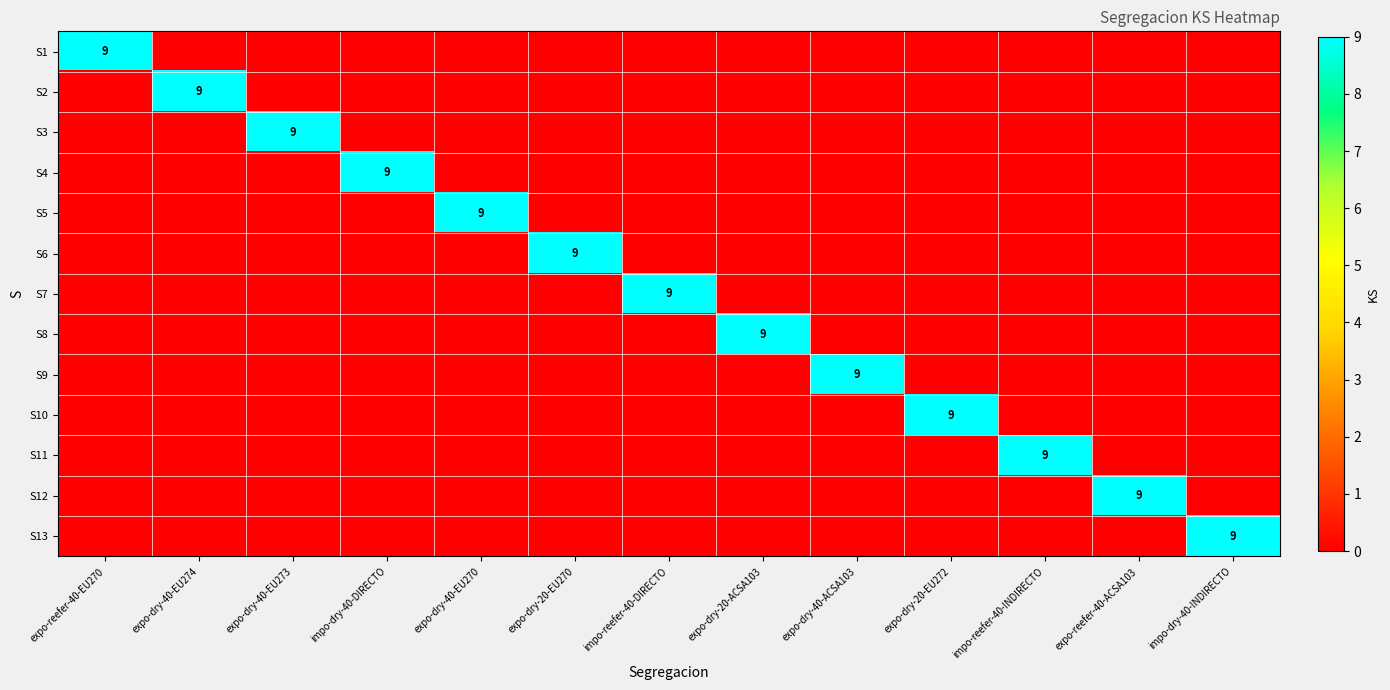

Is it true that S2 equals 9 at expo-dry-40-EU274?

True